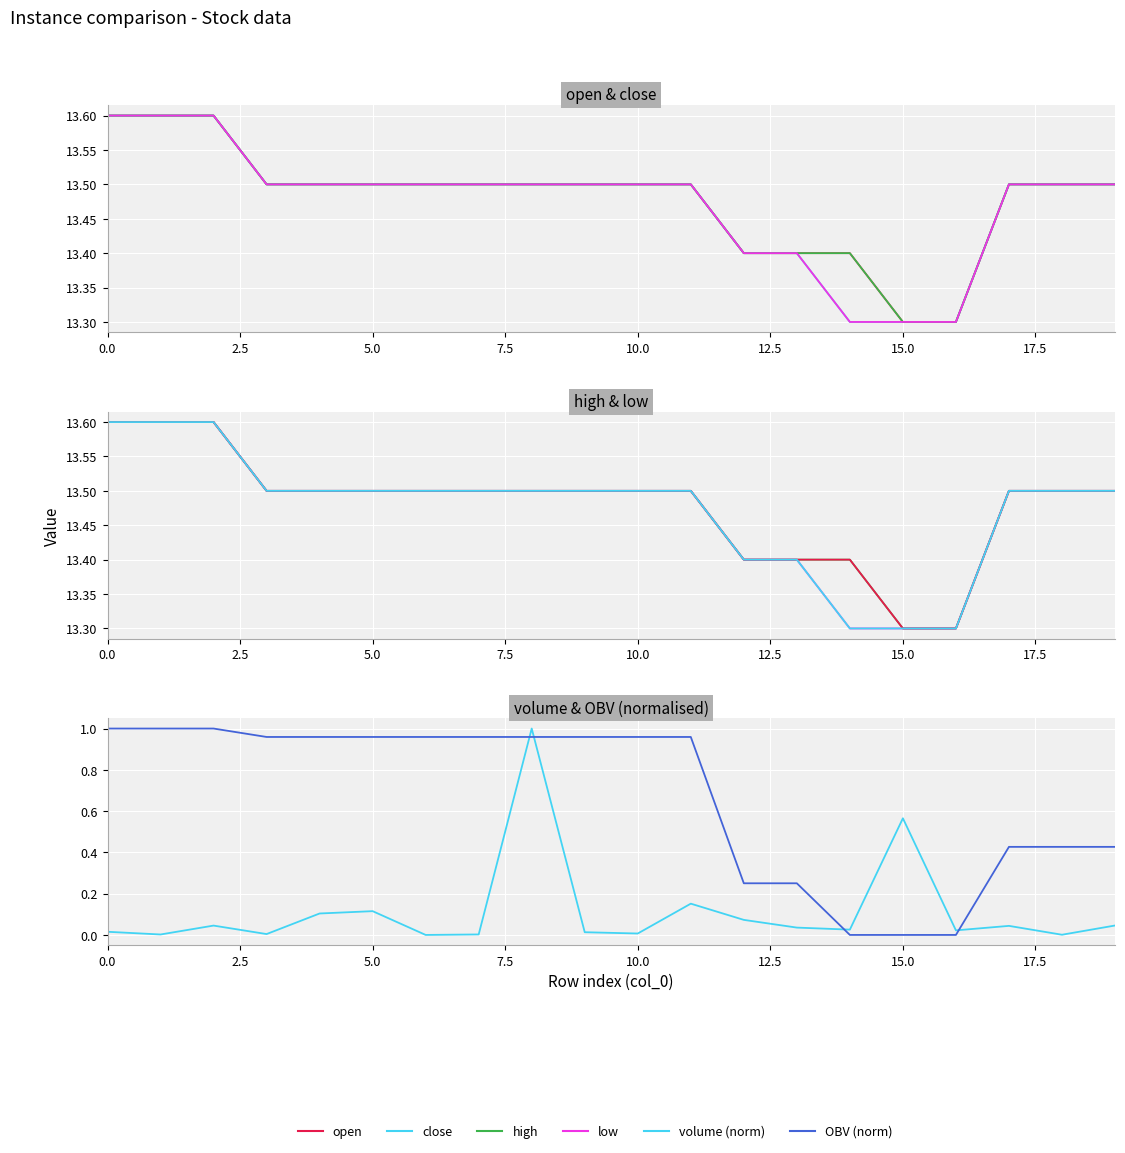

What position from the left is 5.0?

3